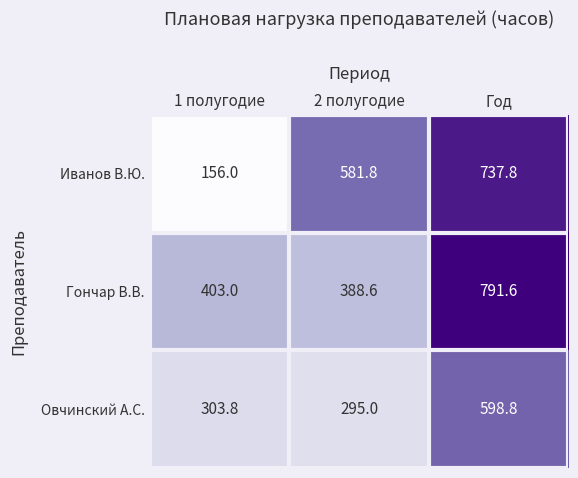

Where is Овчинский А.С. nearest to the value 446?

1 полугодие